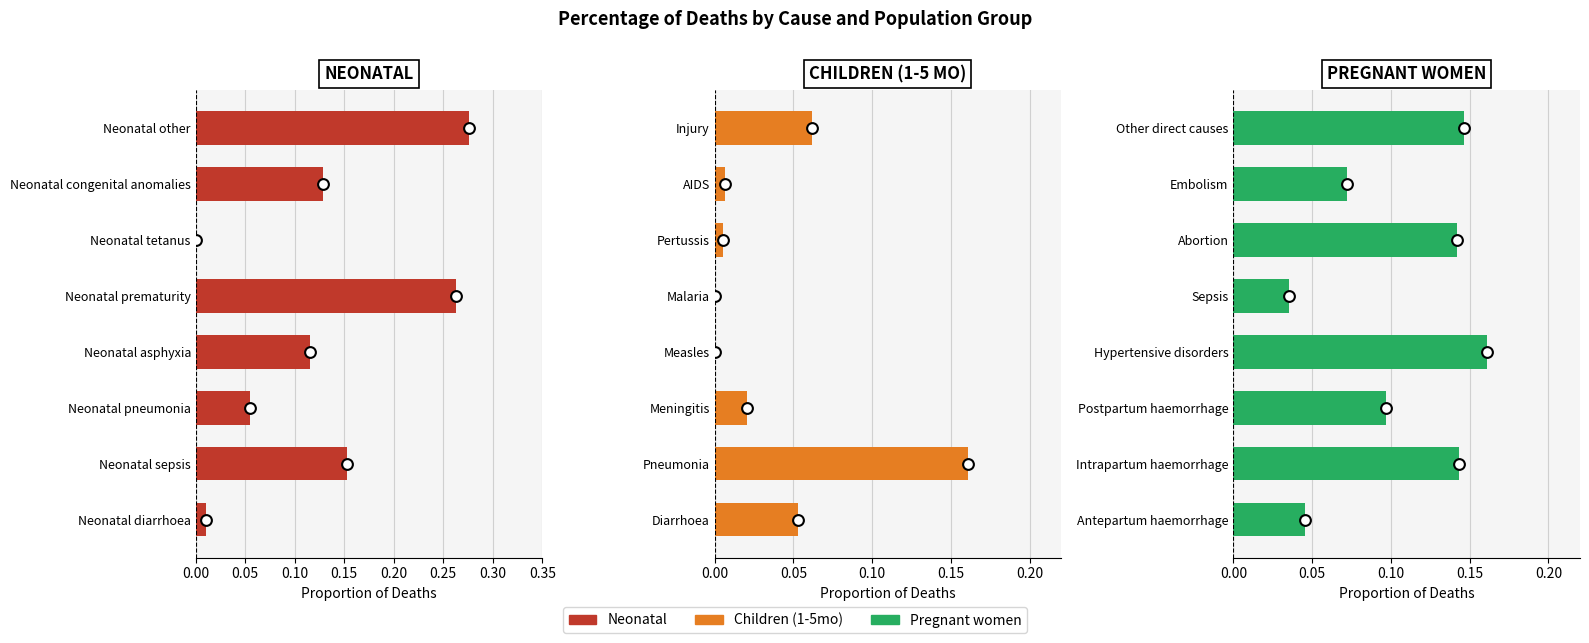

Which series has the largest total across all categories?

Neonatal